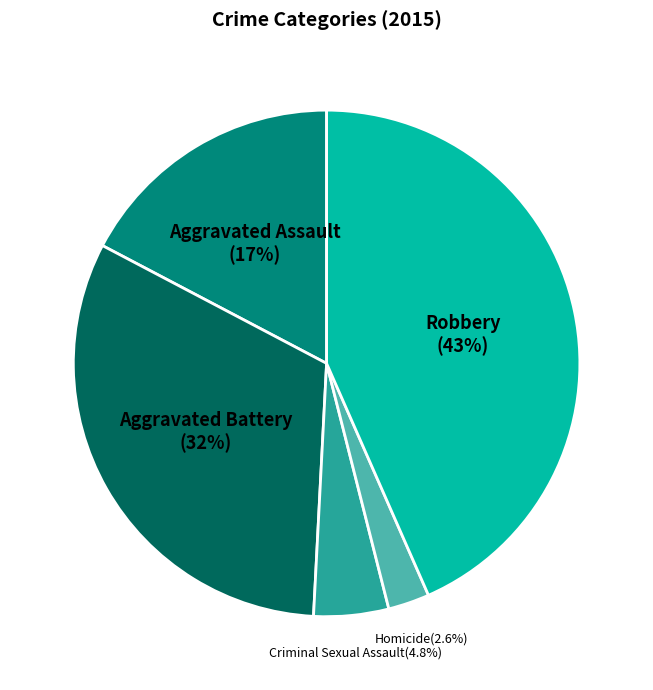

To the nearest percent, what is the average slice percentage?

20%